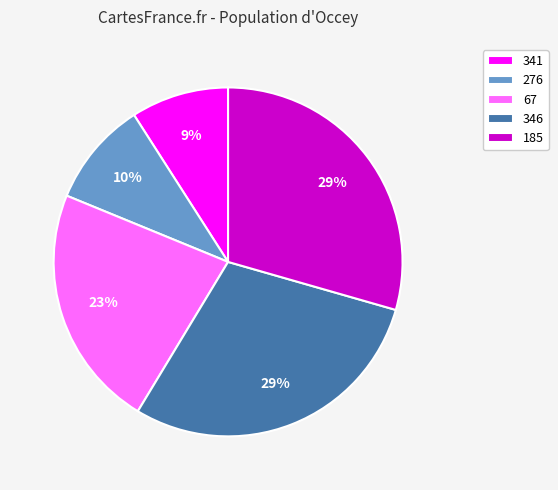

To the nearest percent, what is the average slice percentage?

20%